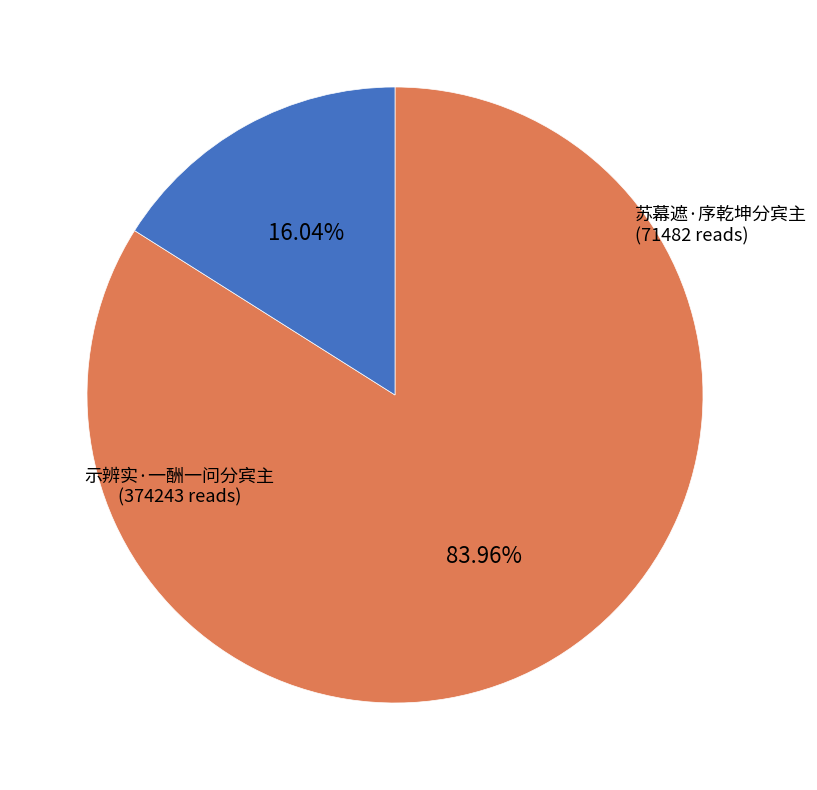

Is there any slice that represents more than half of the pie?

Yes